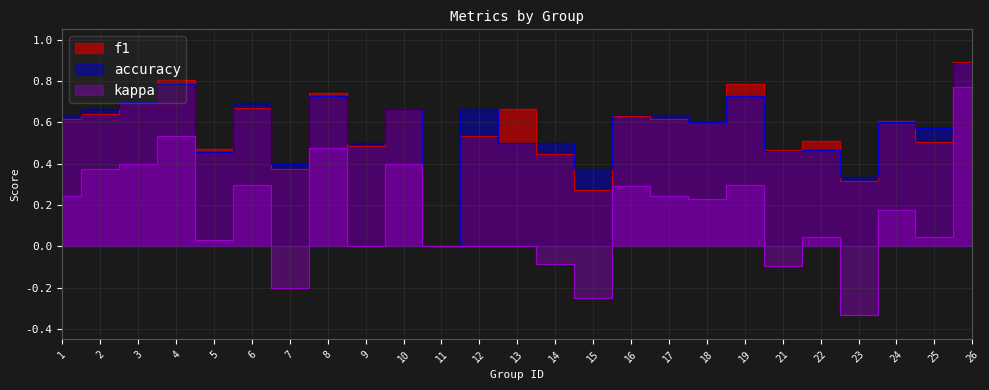

What is the difference between the kappa values at 10 and 14?

0.5